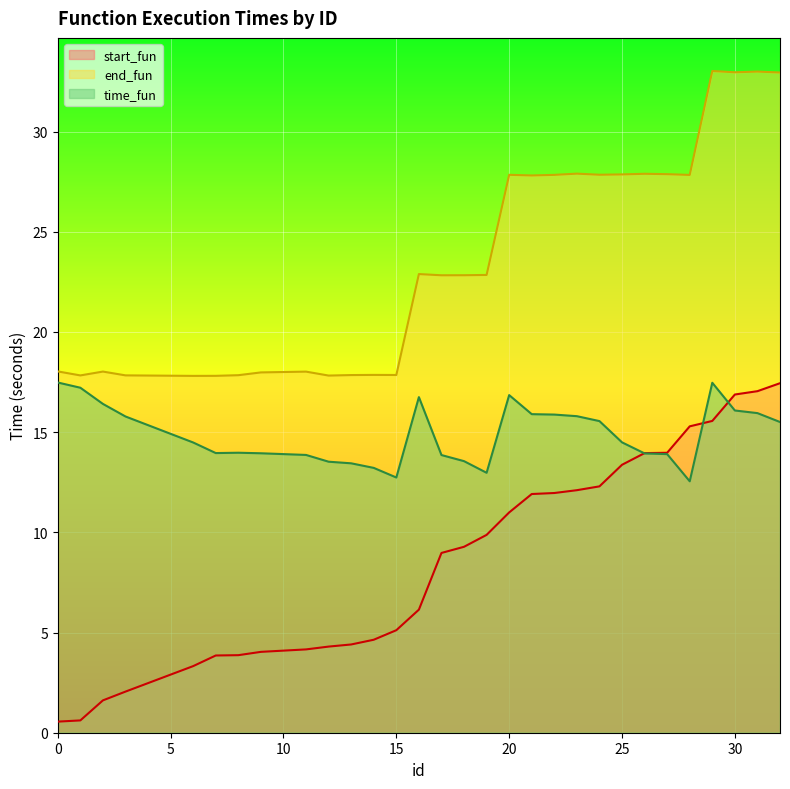

What is the value of the end_fun point at the 8th from the left?

18.0